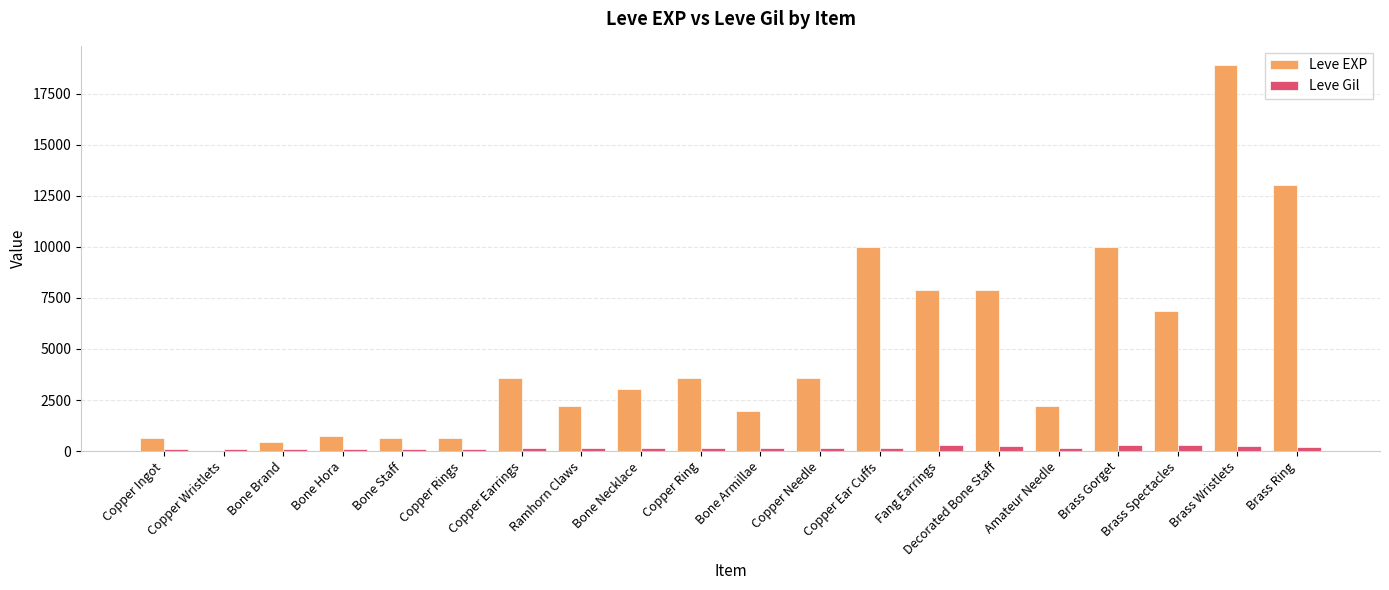

Which category has the highest value in the Leve EXP series?

Brass Wristlets